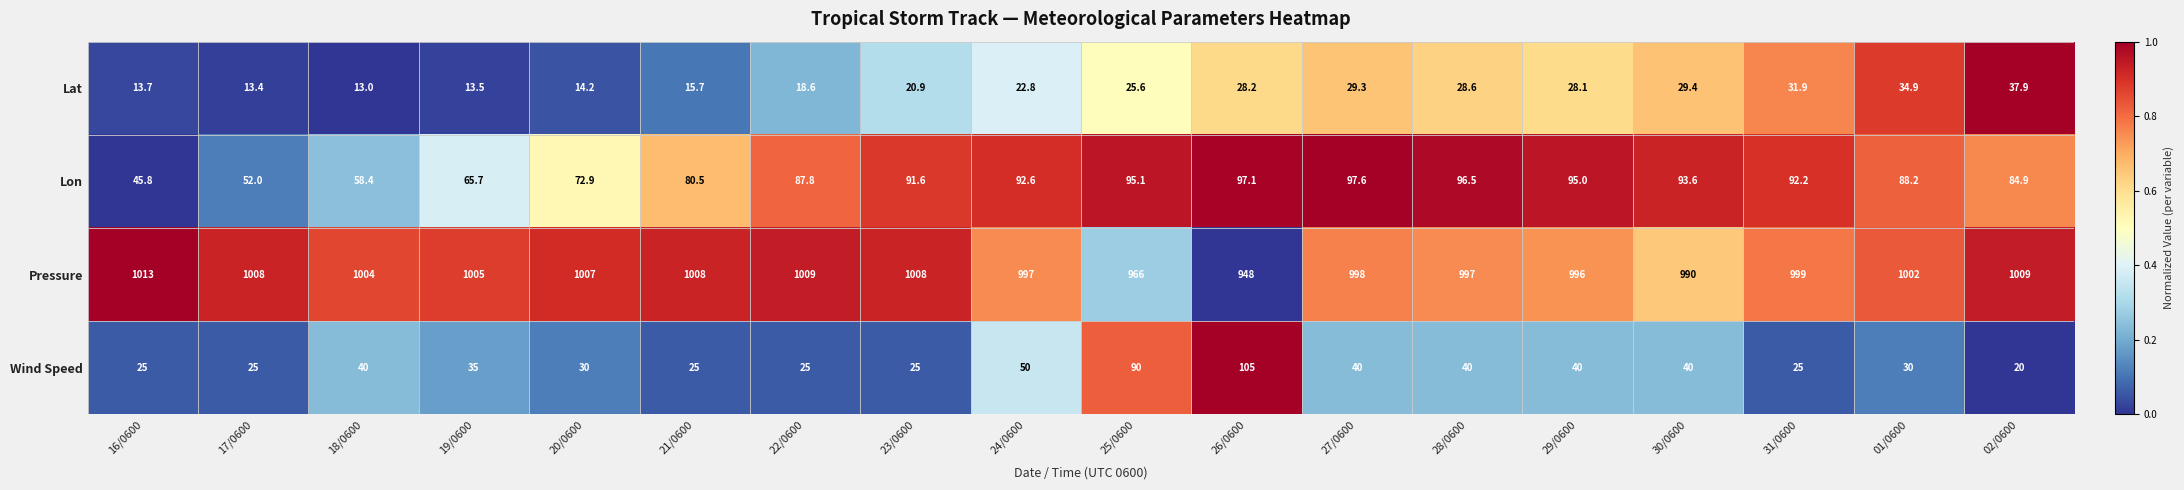

Between 23/0600 and 30/0600, which series saw the biggest shift?

Pressure